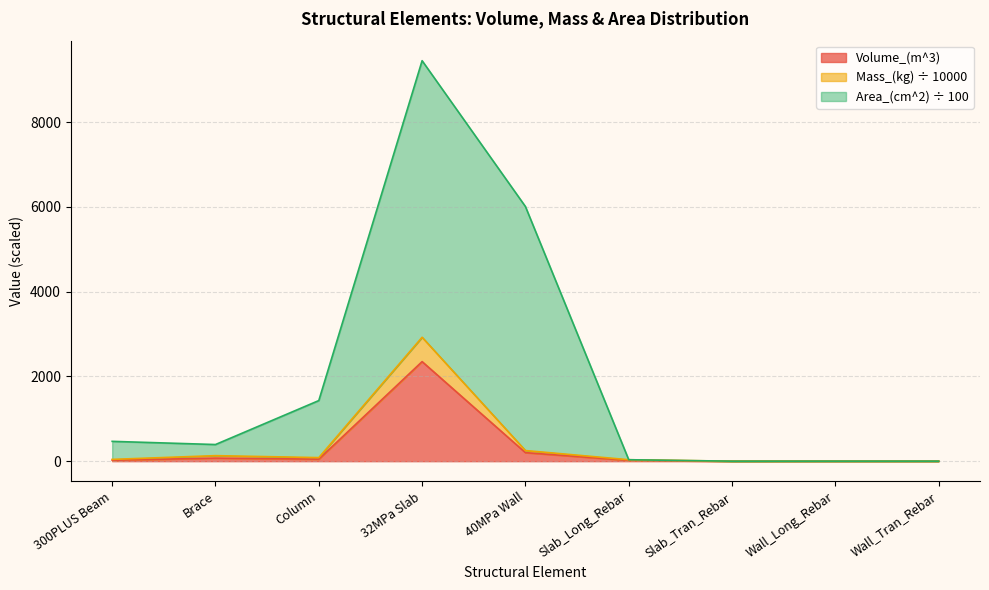

At how many categories does at least one series exceed 5814?

2